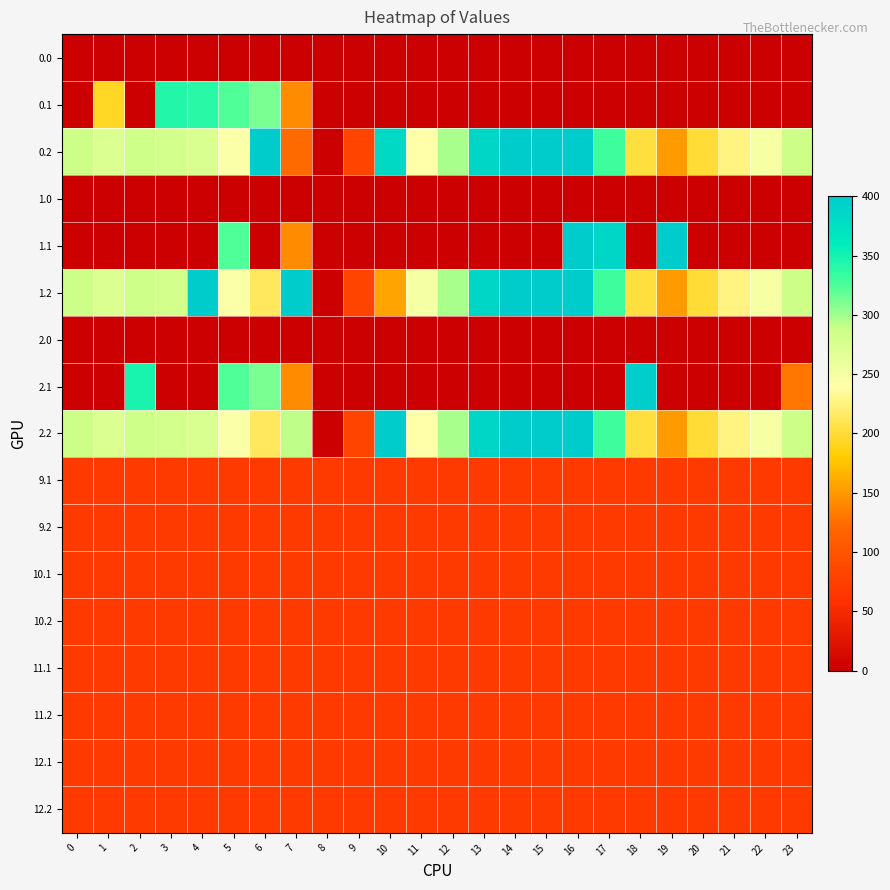

Count the number of data series in this chart.

17